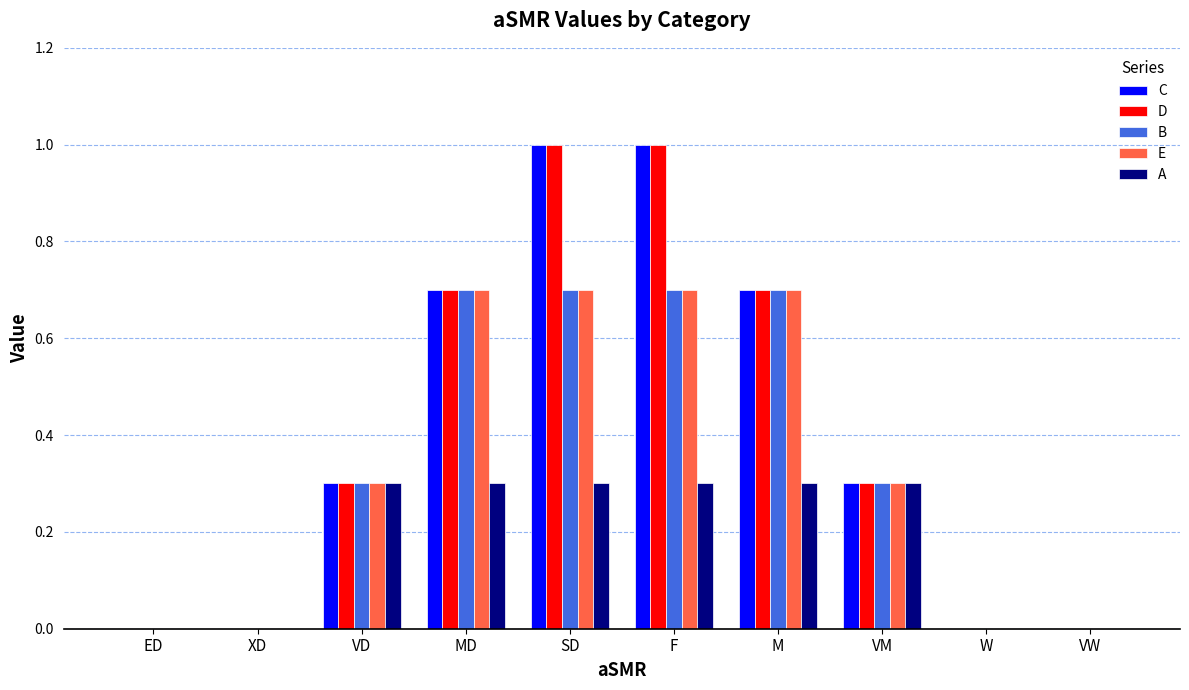

What are all the series names shown in the legend?

C, D, B, E, A